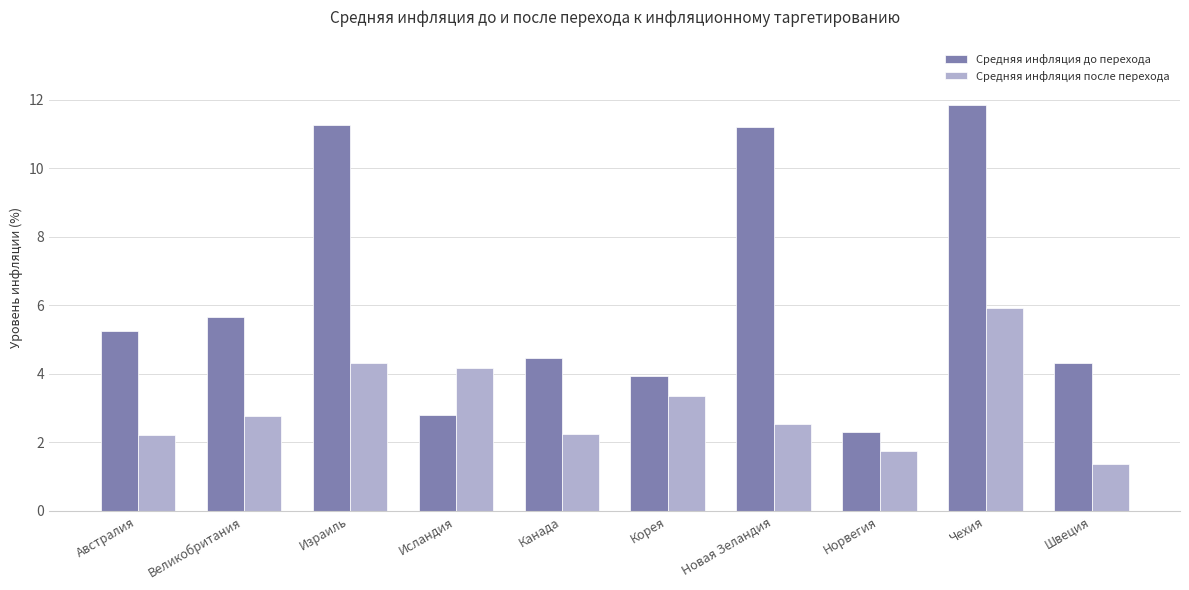

How many groups of bars are there?

10